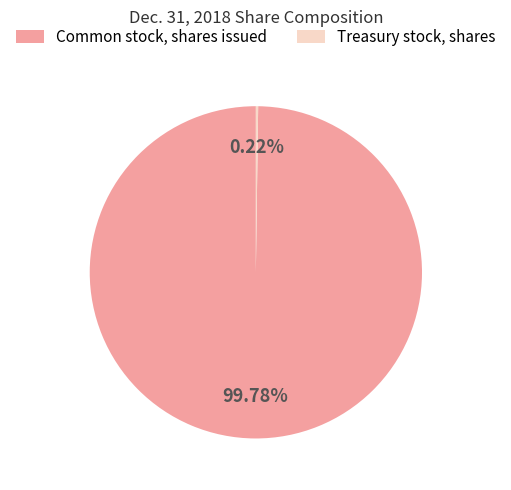

What is the majority slice?

Common stock, shares issued